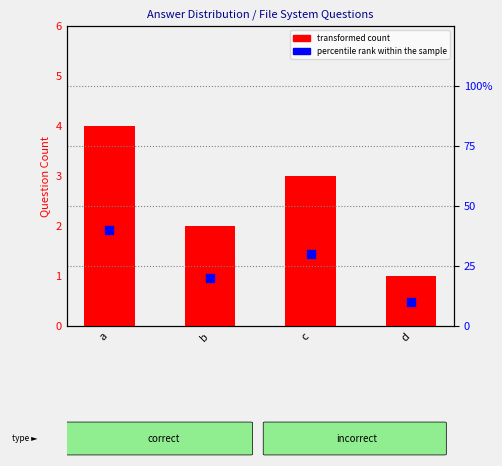

At how many categories does at least one series exceed 1?

4